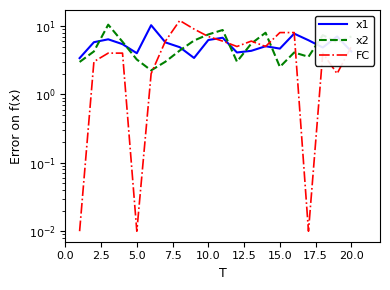

Reading left to right, extract all data points from this chart.

x1: 3.4	5.8	6.4	5.4	4.0	10.3	5.8	4.9	3.4	6.2	6.7	4.1	4.3	5.1	4.7	7.7	6.2	4.8	7.0	4.2
x2: 3.0	4.2	10.5	5.9	3.2	2.2	3.0	4.4	6.1	7.5	8.7	3.0	5.5	8.0	2.5	4.1	3.5	7.4	5.8	7.0
FC: 0.0	3.0	4.0	4.0	0.0	2.0	6.0	12.0	9.0	7.0	6.0	5.0	6.0	5.0	8.0	8.0	0.0	4.0	2.0	5.0